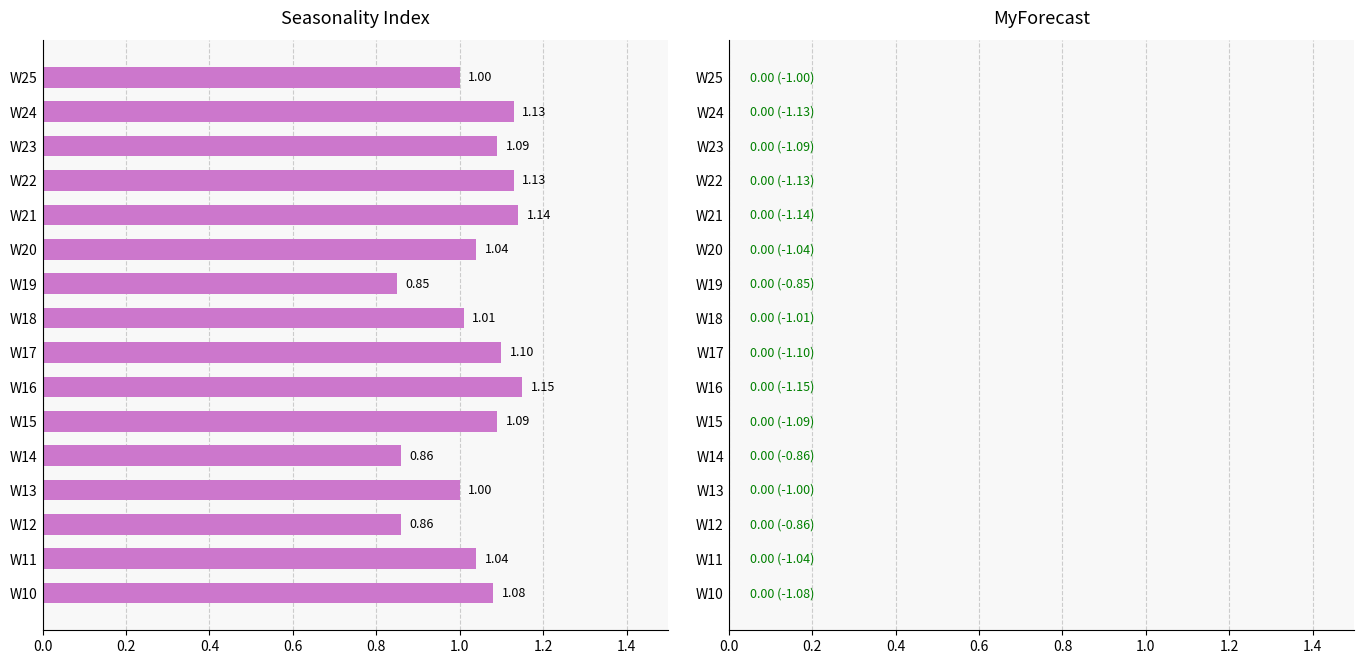

Which has a higher value, W17 or W12?

W17